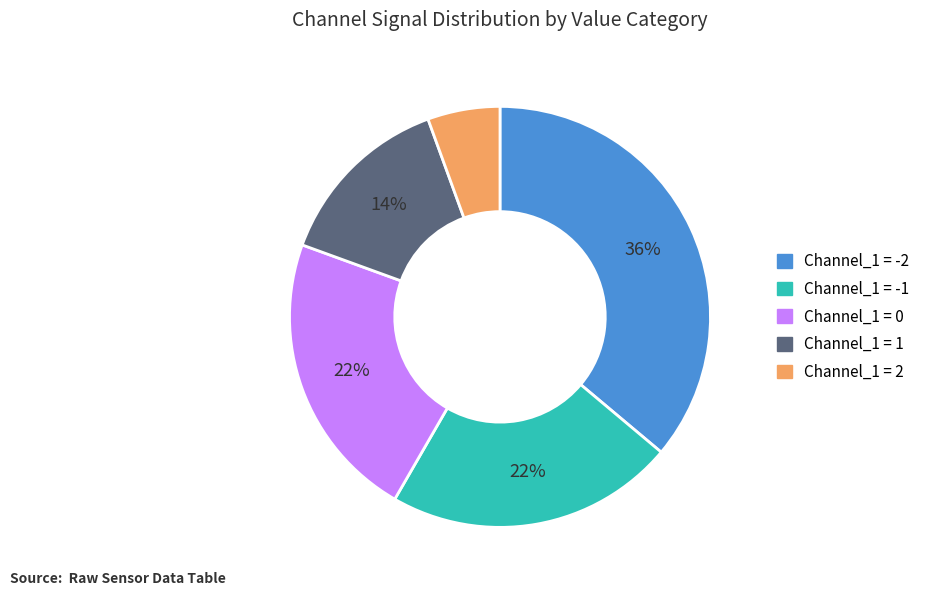

Which slice is the smallest?

Channel_1 = 2